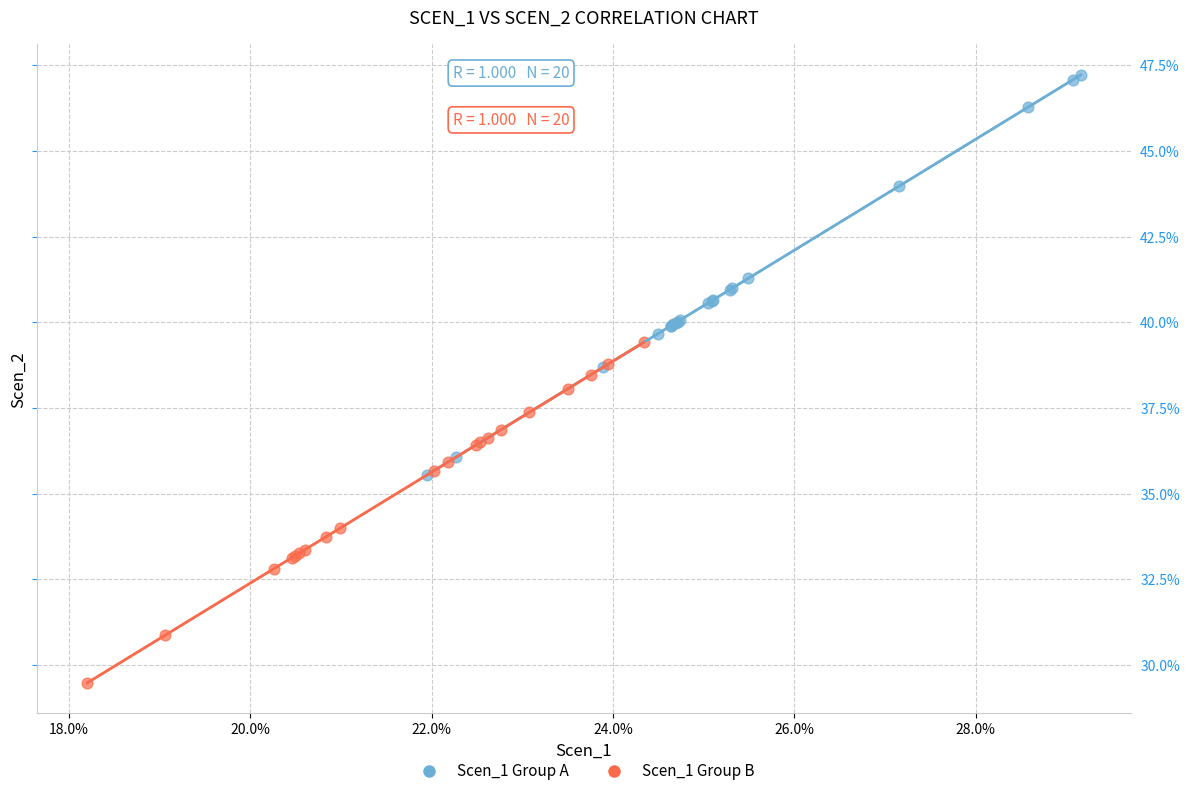

What are all the series names shown in the legend?

Scen_1 Group A, Scen_1 Group B